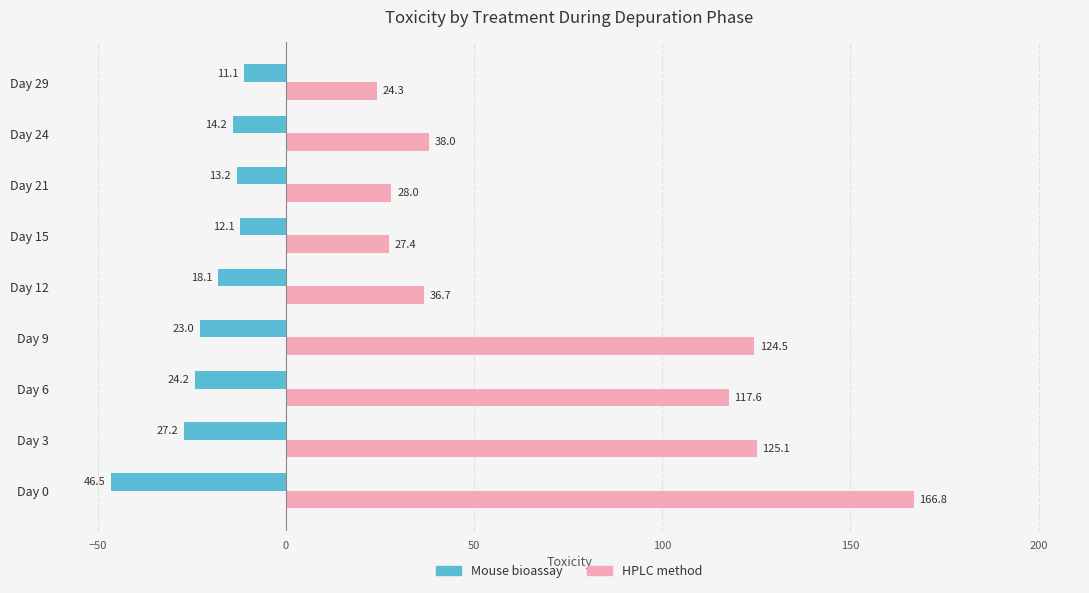

At Day 3, list the series in order from largest to smallest.

HPLC method, Mouse bioassay